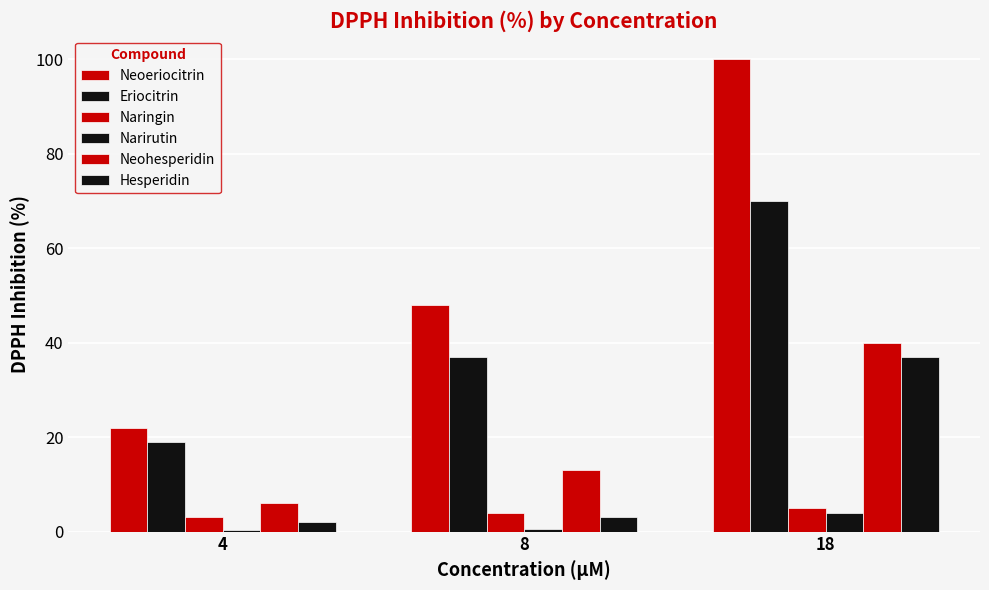

What is the minimum value shown in the chart?

0.3